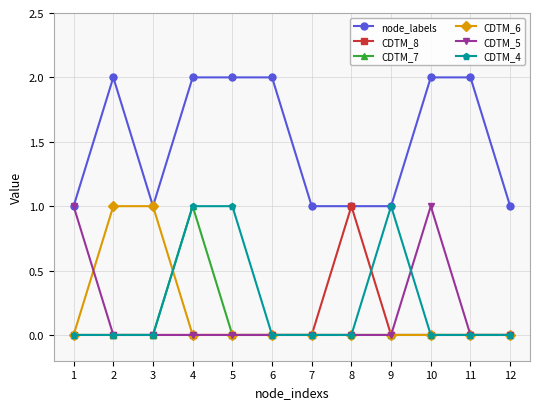

Which series changed the most between 7 and 11?

node_labels